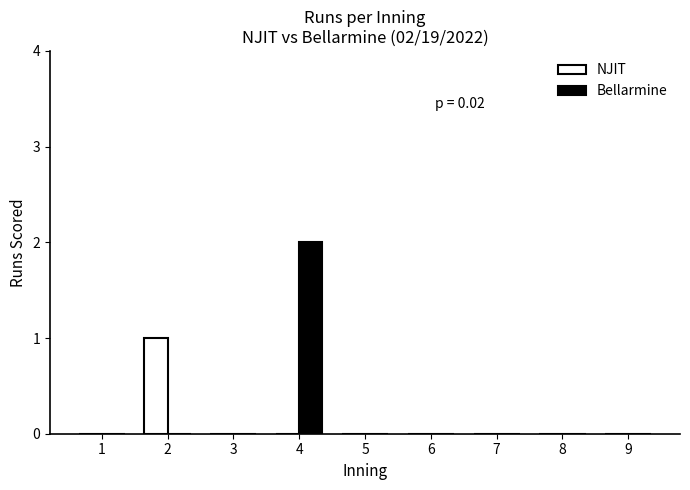

What is the sum of the Bellarmine values at 4 and 7?

2